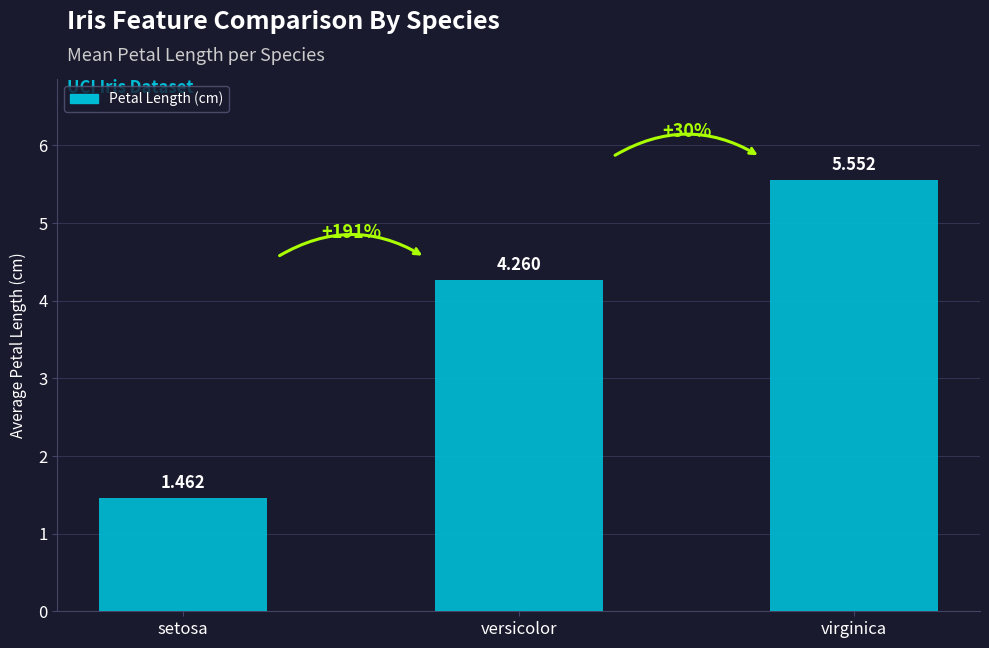

Rank the categories by value from lowest to highest.

setosa, versicolor, virginica